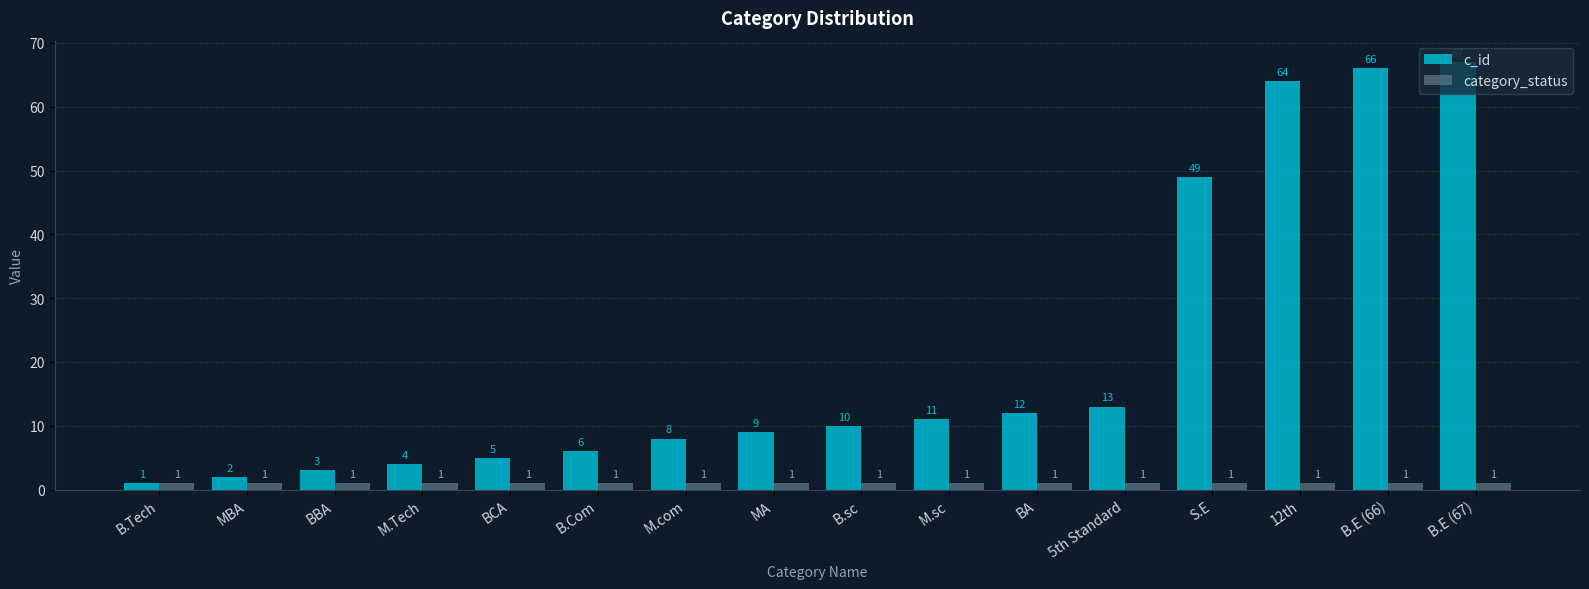

The value of c_id at 12th is 64. True or false?

True